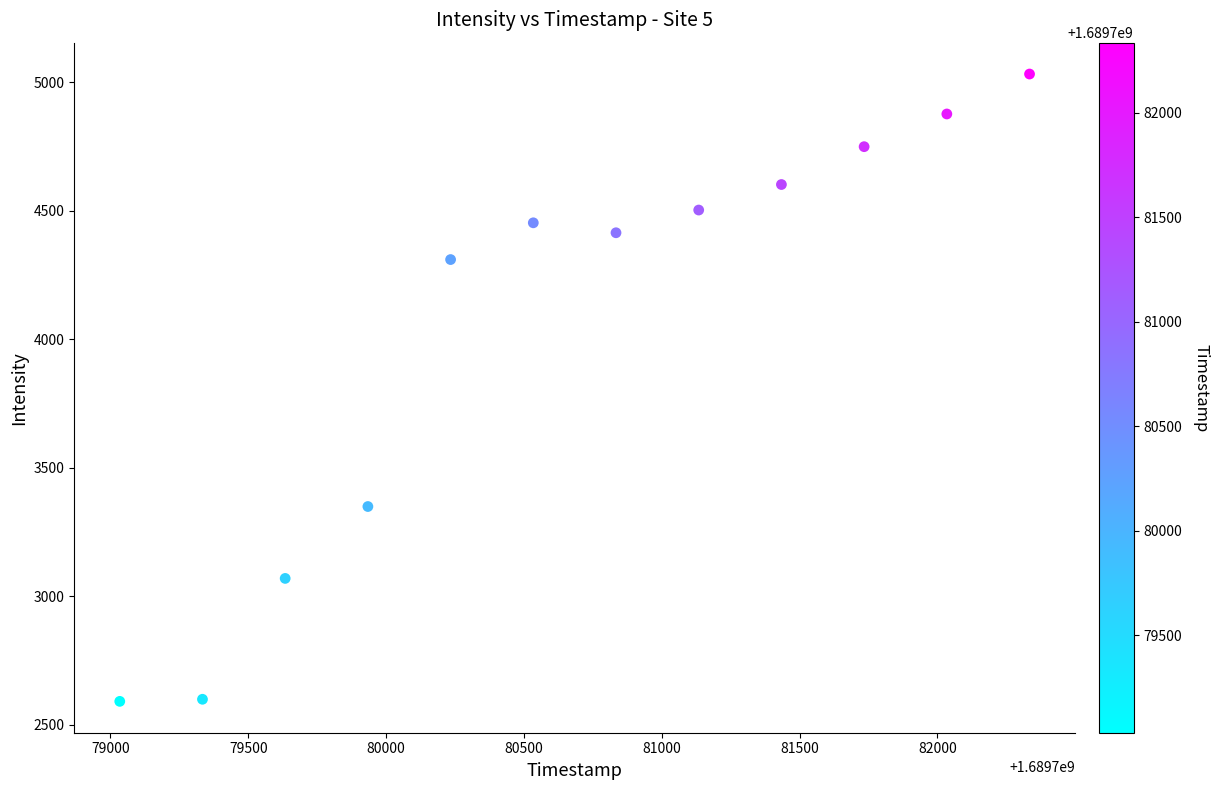

What is the range of X values (max minus min)?

3300.0